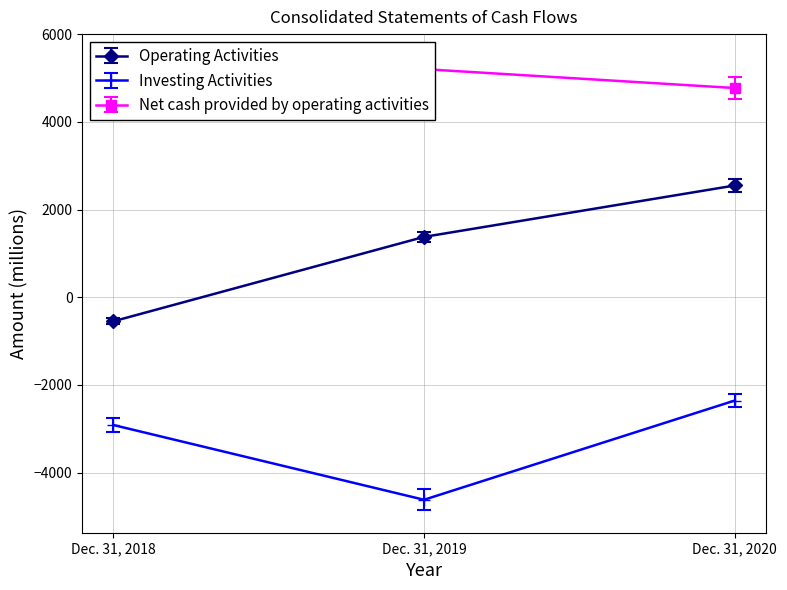

Count the number of data series in this chart.

3